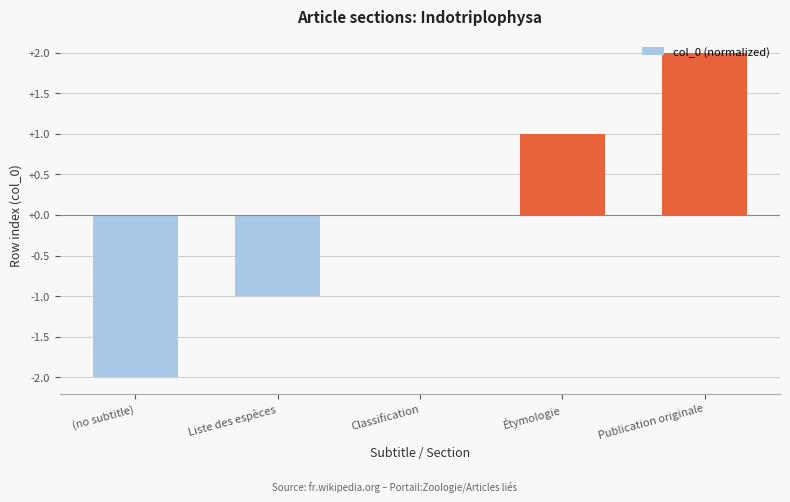

Reading left to right, transcribe all the data shown in this chart.

-2	-1	0	1	2